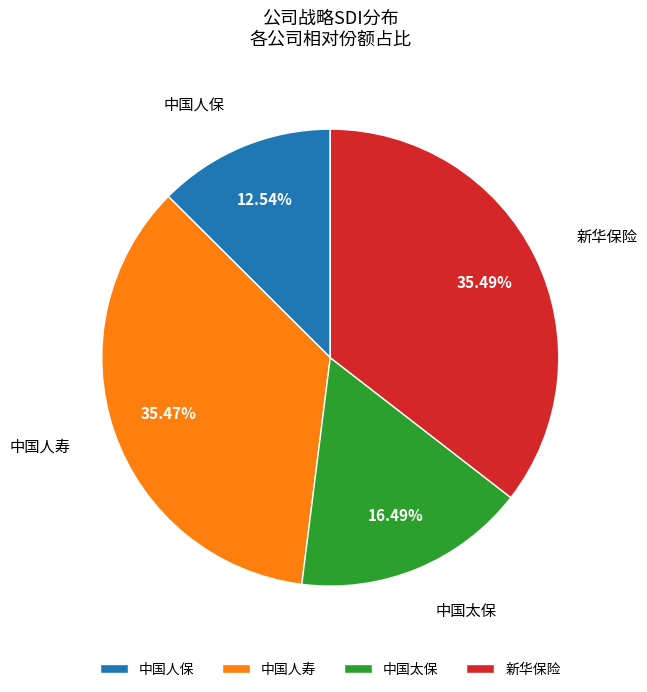

Count the number of slices in the pie.

4